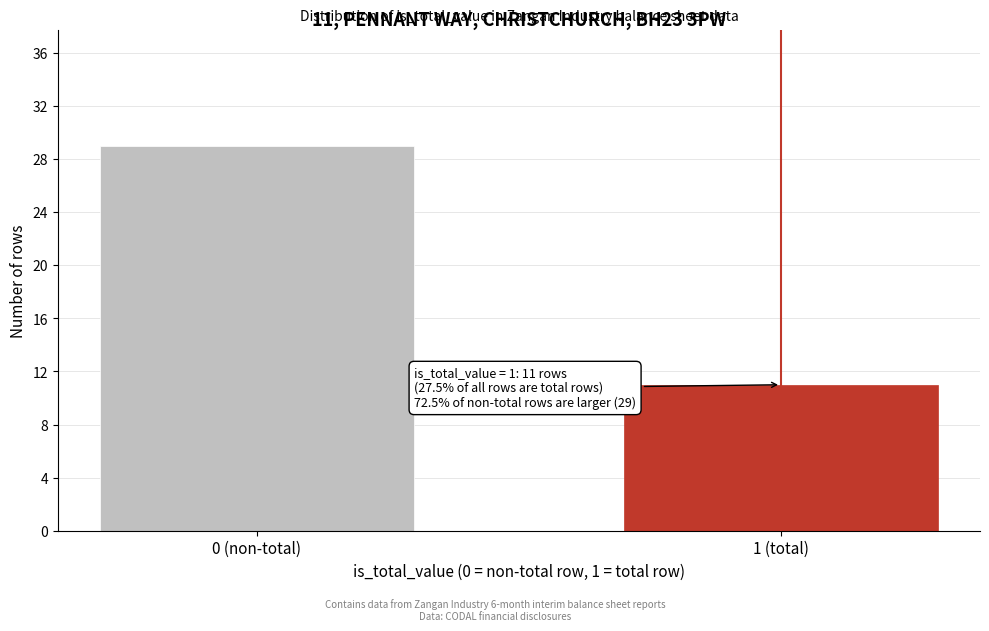

Reading right to left, what are all the values shown in this chart?

1 (total)=11	0 (non-total)=29